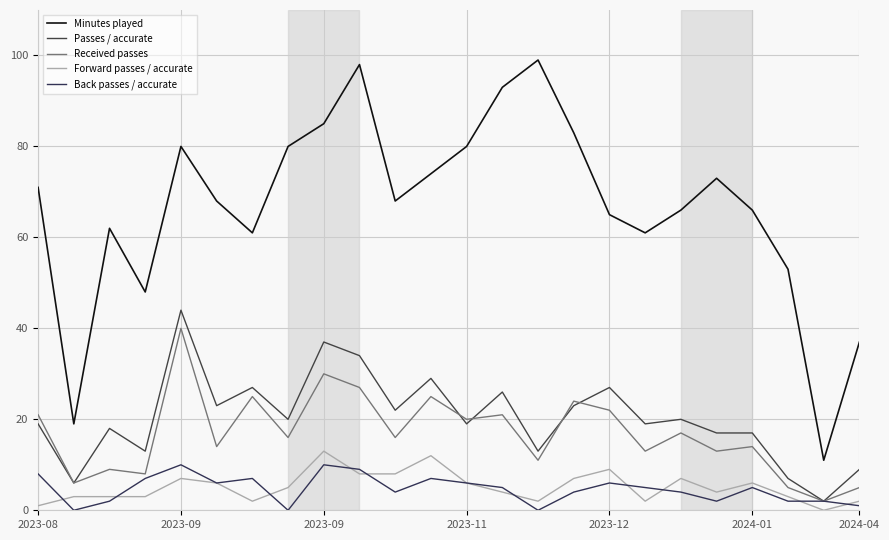

Reading right to left, extract all data points from this chart.

Minutes played: 37	11	53	66	73	66	61	65	83	99	93	80	74	68	98	85	80	61	68	80	48	62	19	71
Passes / accurate: 9	2	7	17	17	20	19	27	23	13	26	19	29	22	34	37	20	27	23	44	13	18	6	19
Received passes: 5	2	5	14	13	17	13	22	24	11	21	20	25	16	27	30	16	25	14	40	8	9	6	21
Forward passes / accurate: 2	0	3	6	4	7	2	9	7	2	4	6	12	8	8	13	5	2	6	7	3	3	3	1
Back passes / accurate: 1	2	2	5	2	4	5	6	4	0	5	6	7	4	9	10	0	7	6	10	7	2	0	8